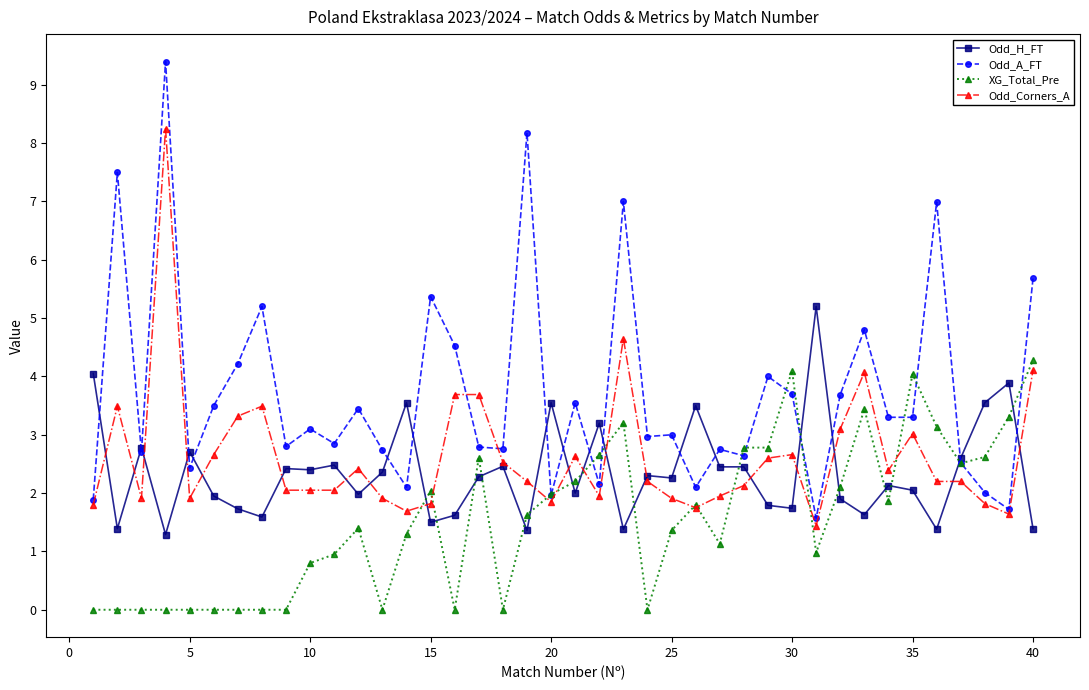

What is the sum of all Odd_A_FT values?

148.9